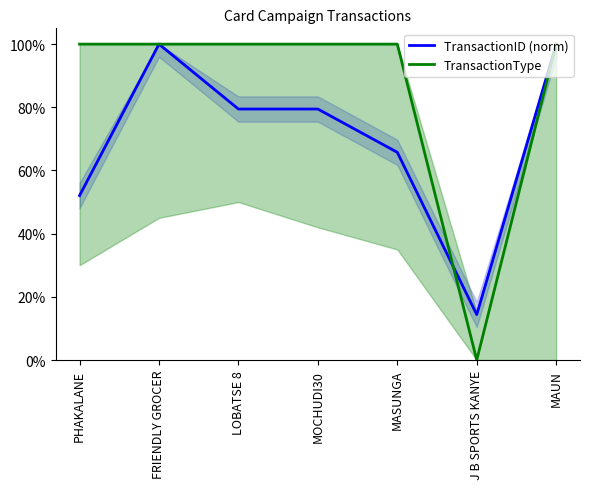

At which label does TransactionType reach its minimum?

J B SPORTS KANYE